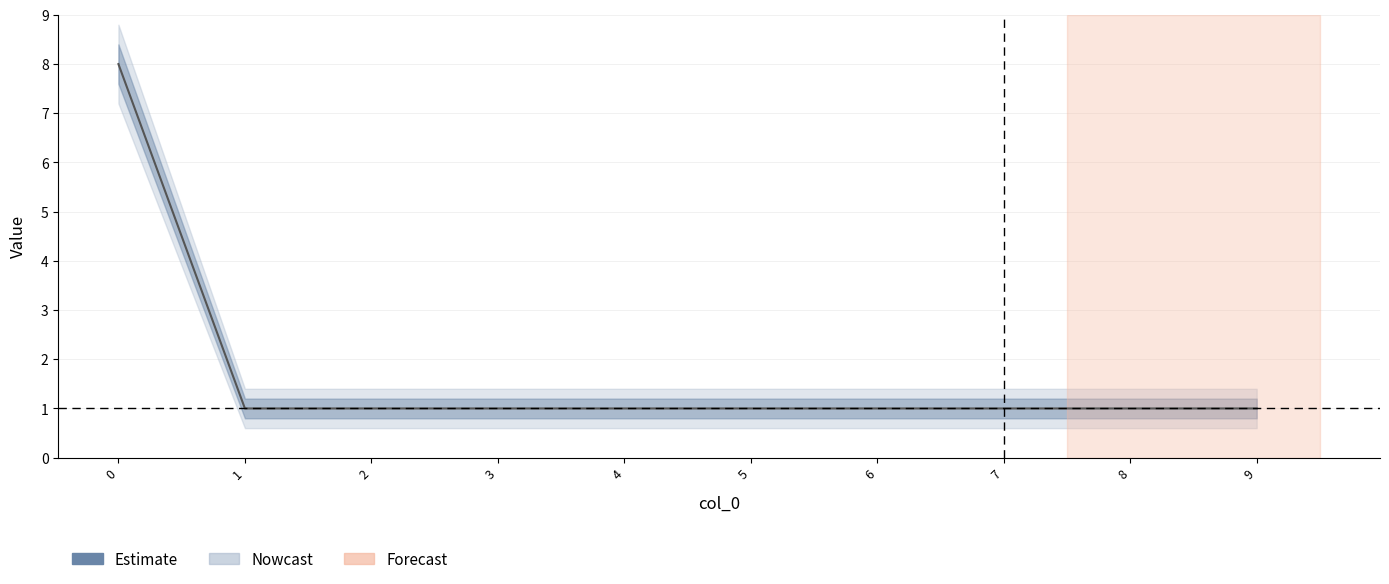

Reading left to right, what are all the values shown in this chart?

8	1	1	1	1	1	1	1	1	1